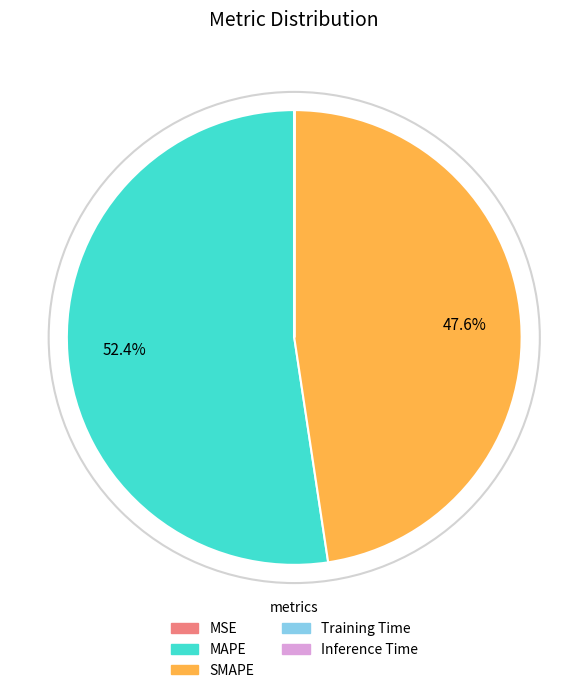

To the nearest percent, what is the combined percentage of SMAPE and MAPE?

100%